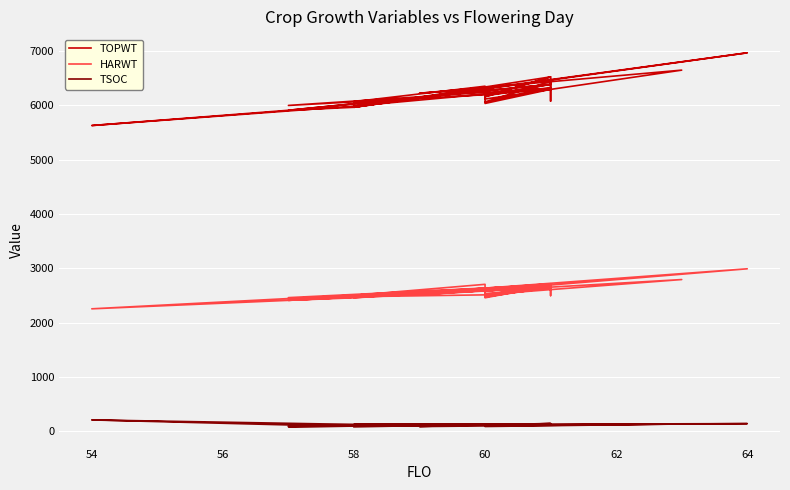

Does the chart display data point markers on the line(s)?

No